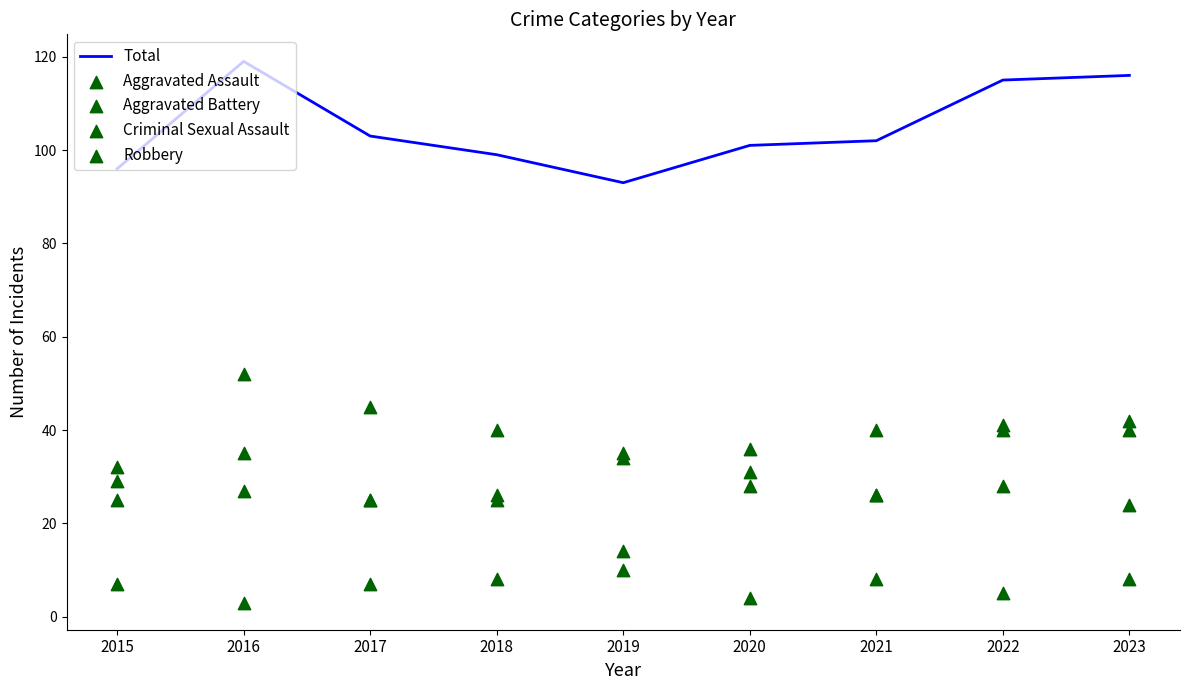

Which series contains the lowest Y value?

Criminal Sexual Assault